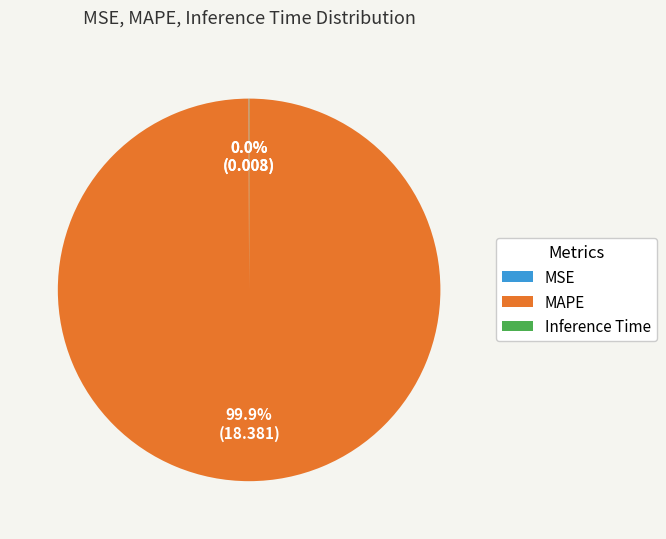

Is there a majority slice in this chart?

Yes